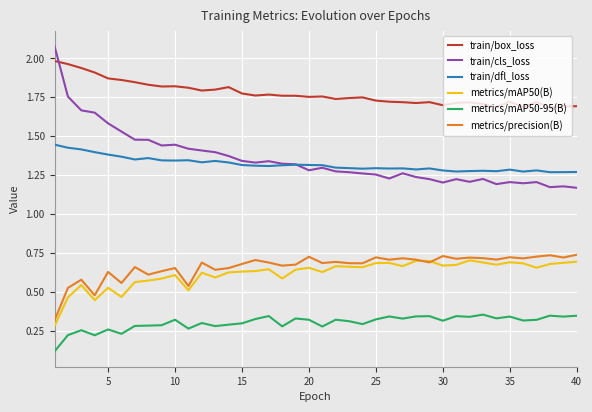

Which series has the largest range (max minus min)?

train/cls_loss